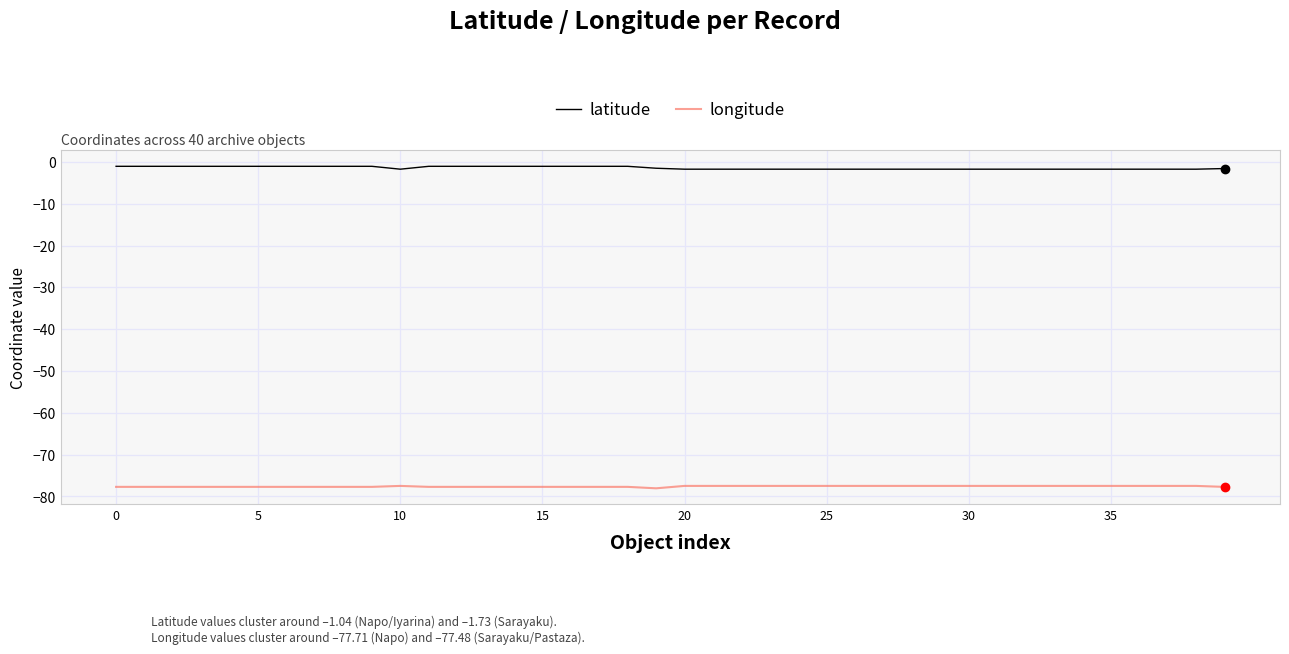

Which series has the largest total across all categories?

latitude